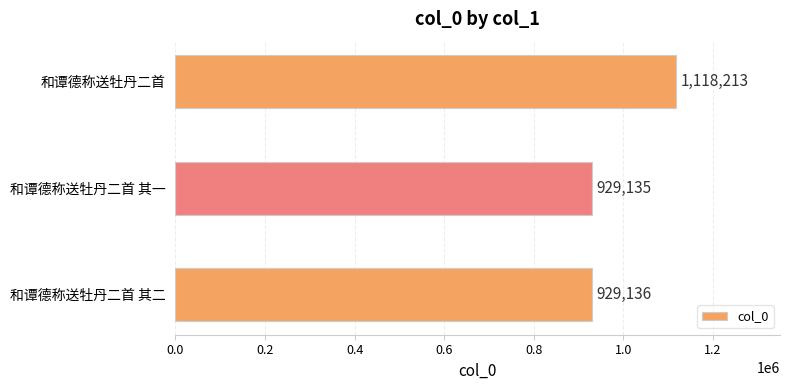

Which label corresponds to the smallest value in the chart?

和谭德称送牡丹二首 其一